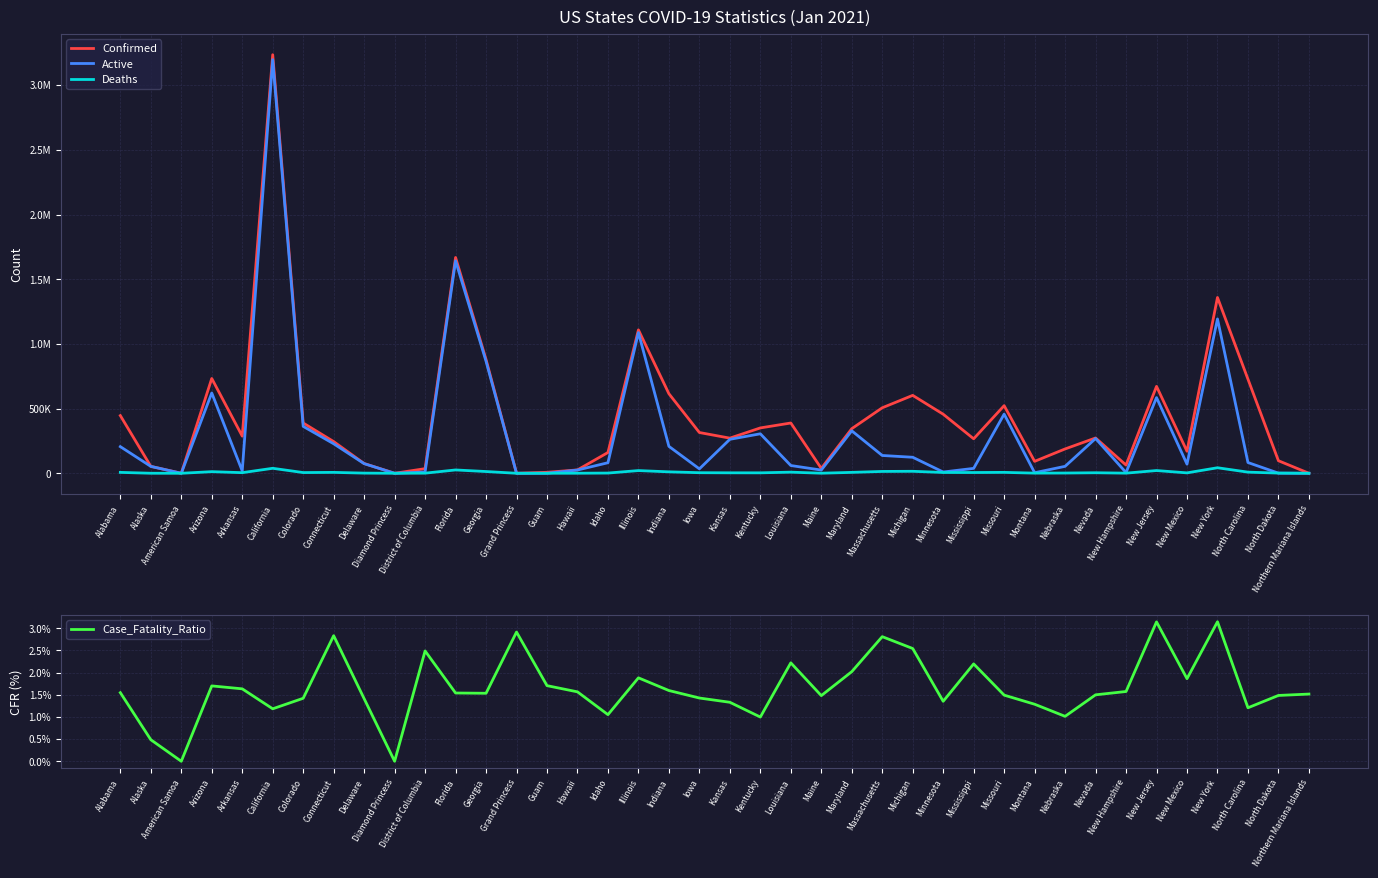

In Deaths, how many points are lower than both neighbors (excluding endpoints)?

11